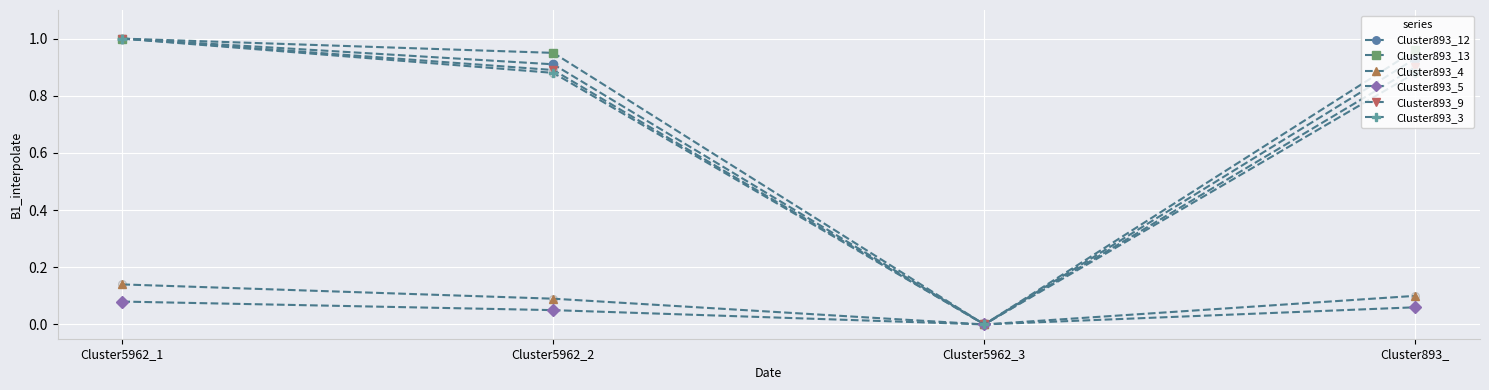

What is the total value across all series at Cluster893_?

3.8